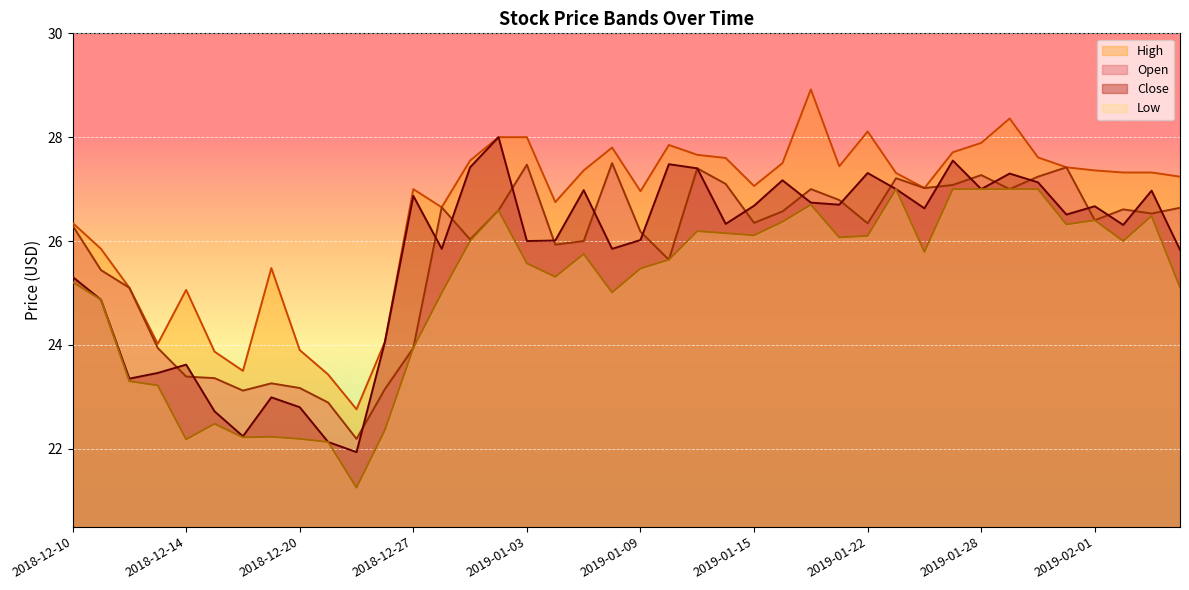

Which series ends up on top after the final intersection of close and open?

open